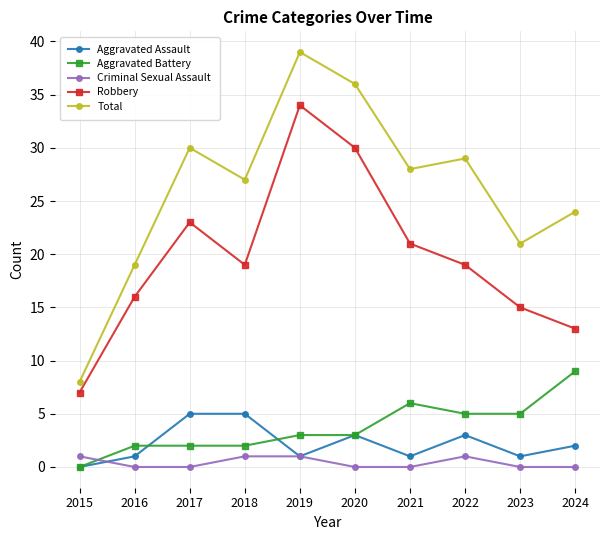

Which category has the highest value across all series?

2019